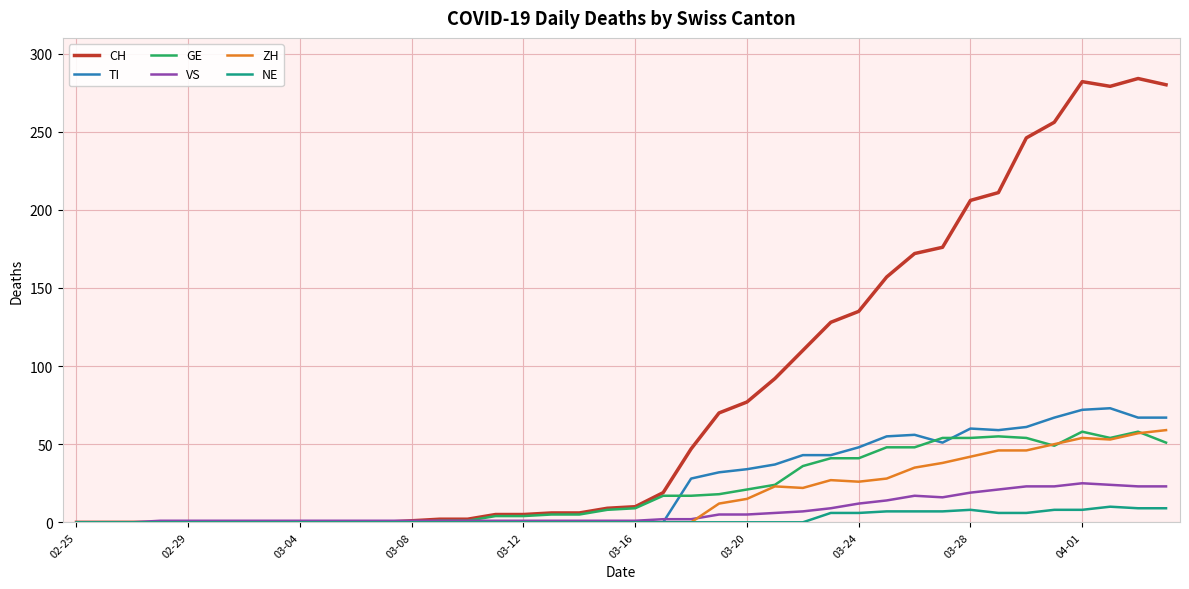

Which series has the widest spread of values?

CH